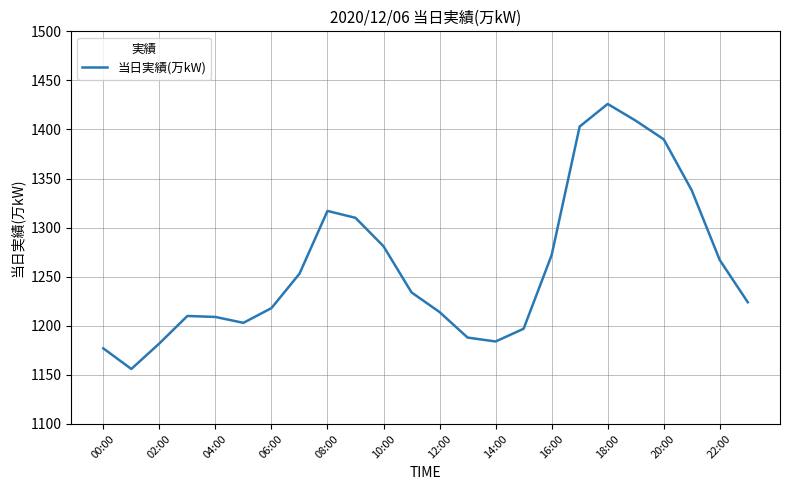

What is the difference between the maximum and minimum values?

270